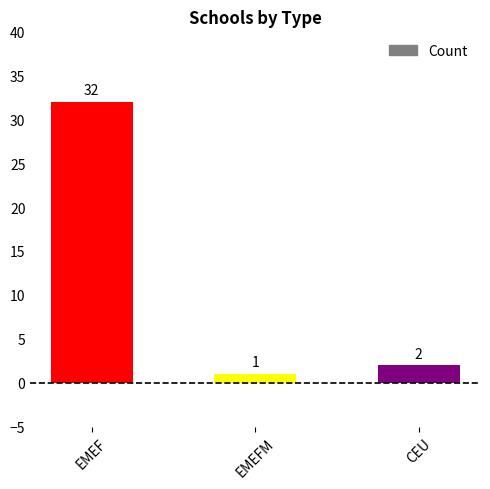

What is the difference between the values at CEU and EMEFM?

1